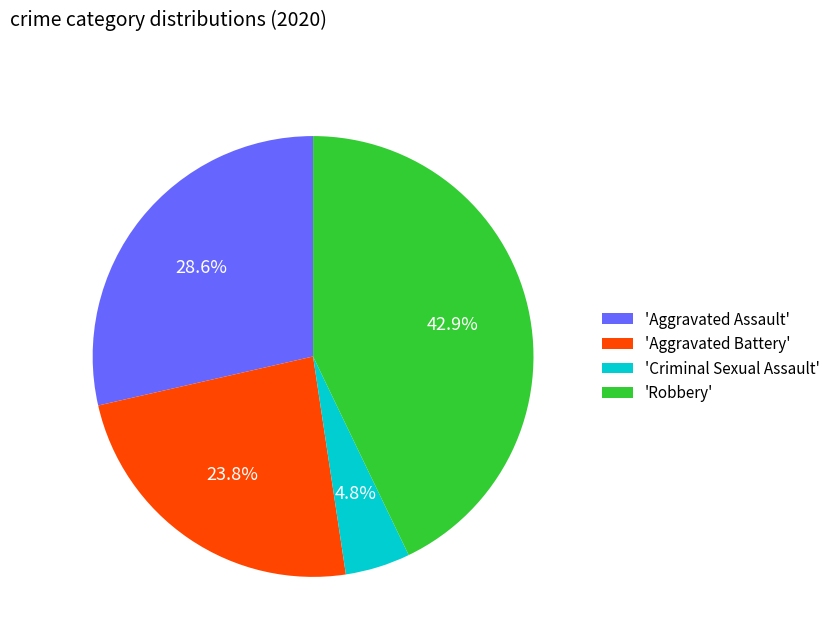

Which slice is the smallest?

'Criminal Sexual Assault'